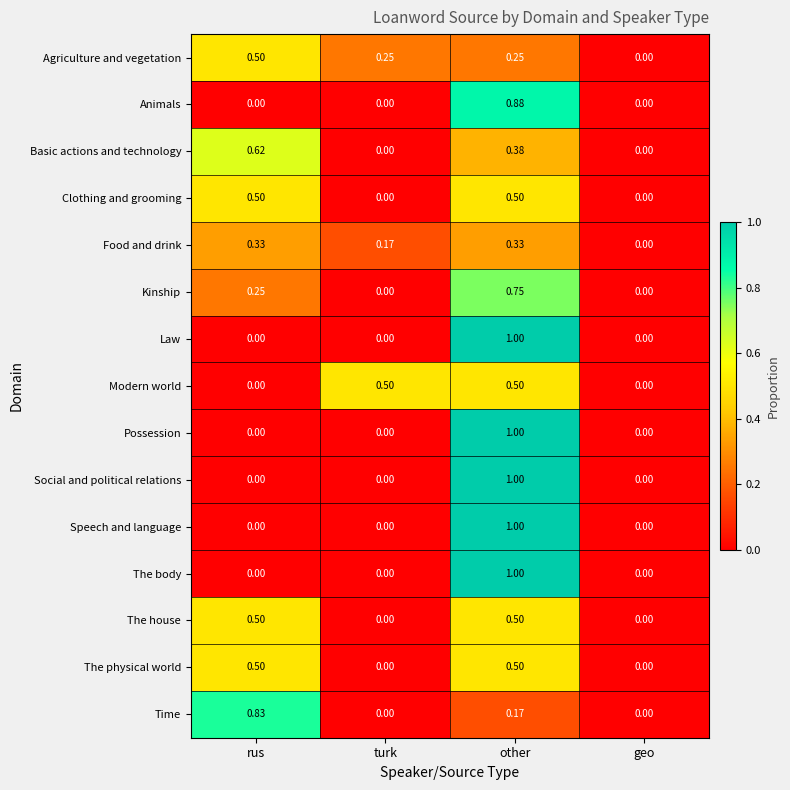

Which category has the highest value across all series?

other